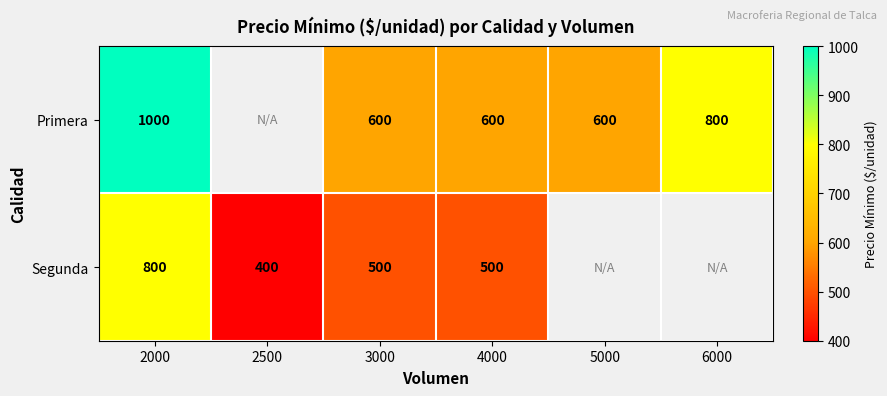

What is the minimum value shown in the chart?

400.0